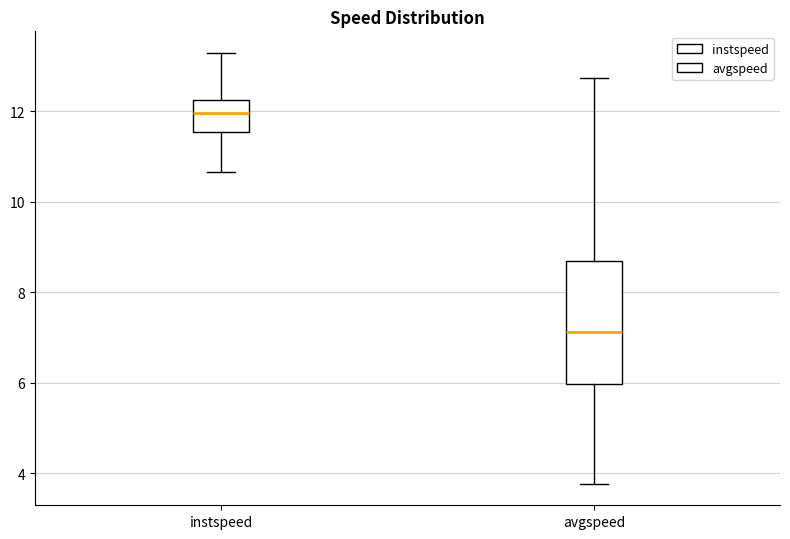

Comparing the boxes themselves (not the whiskers), which one is the tallest?

avgspeed